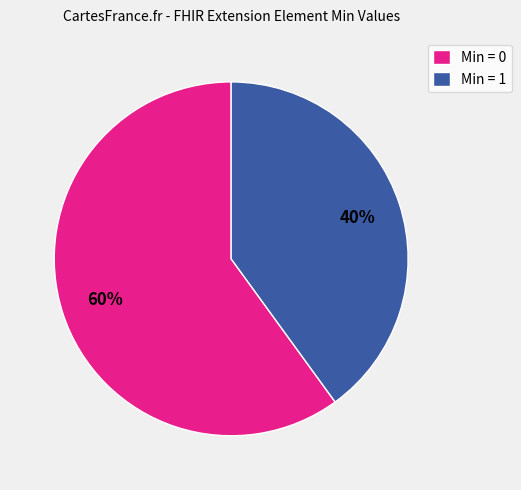

True or false: Min = 1 accounts for 40% of the total.

True